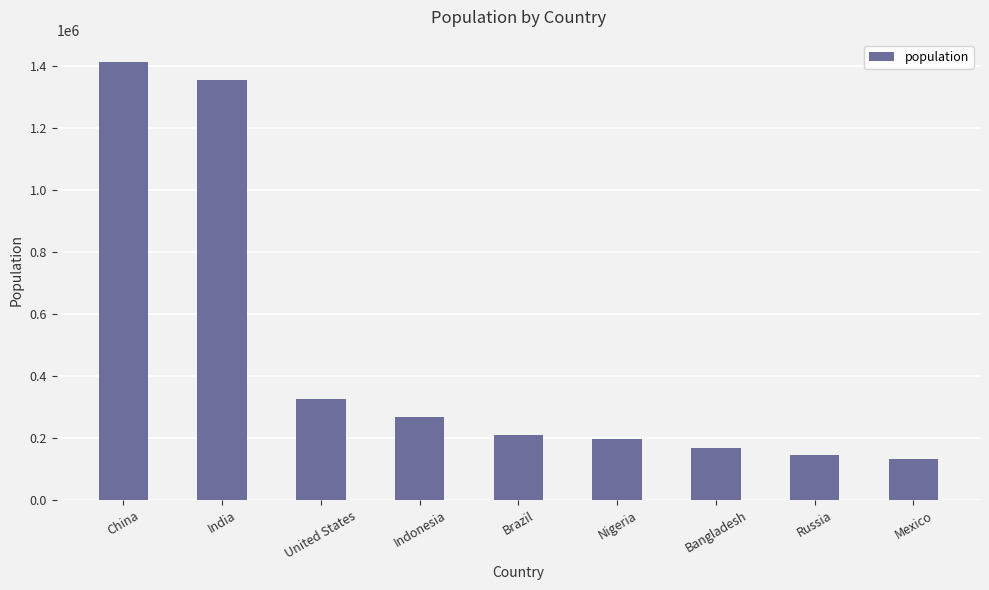

Which category has the highest value across all series?

China